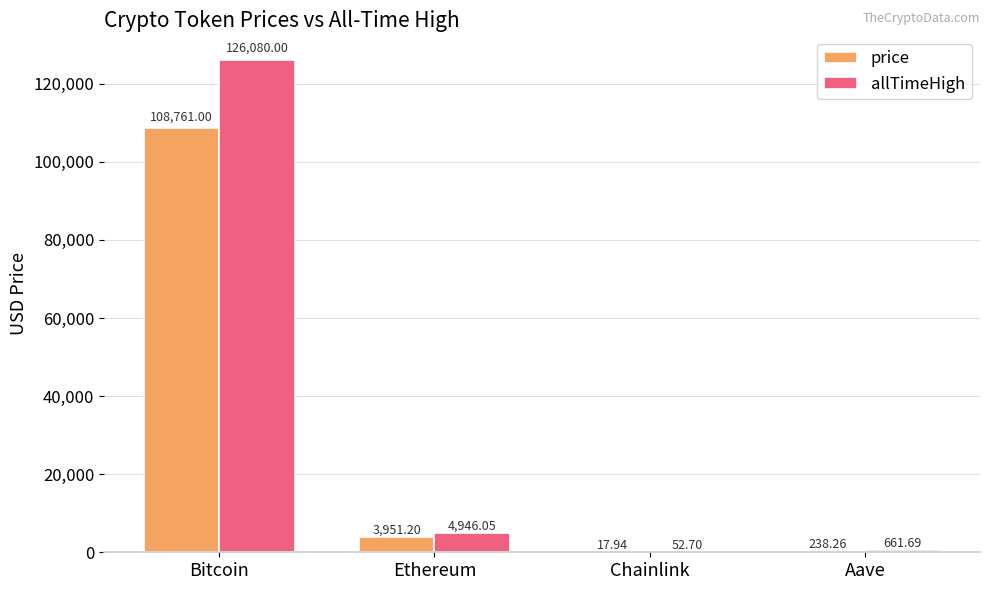

At which category is the sum across all series the highest?

Bitcoin